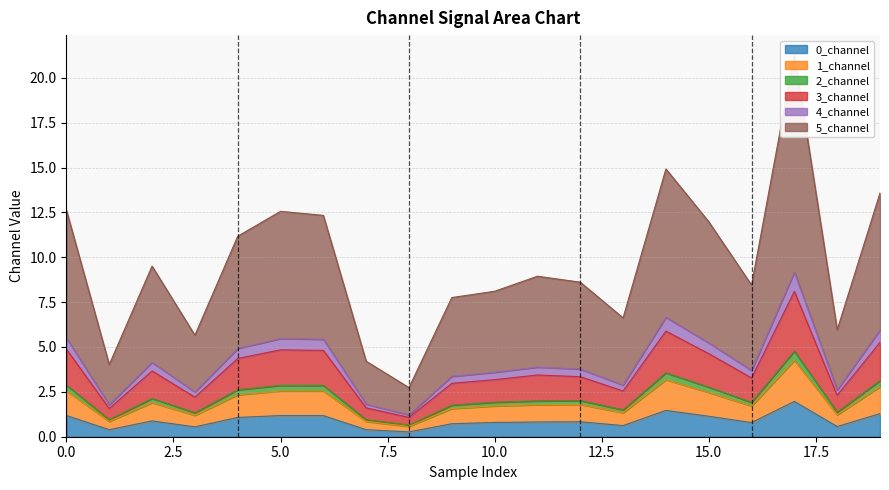

What is the sum of the 2_channel values at 13 and 15?

3.8